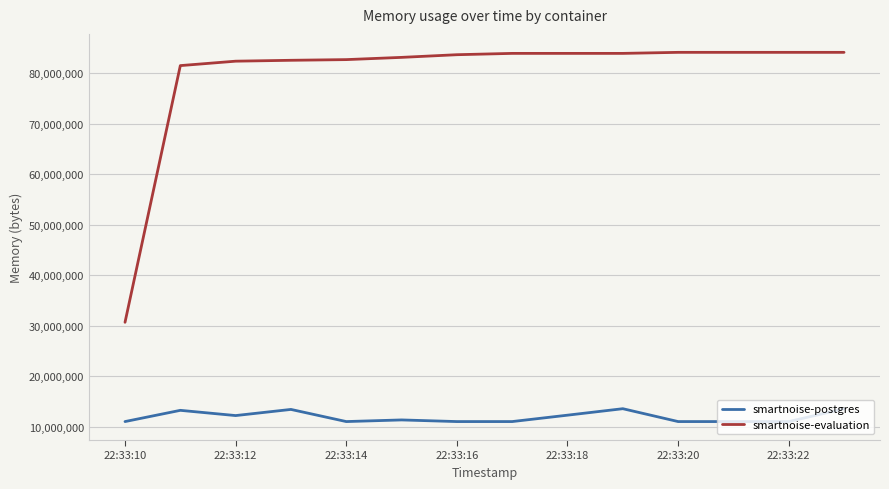

Which series has the widest spread of values?

smartnoise-evaluation